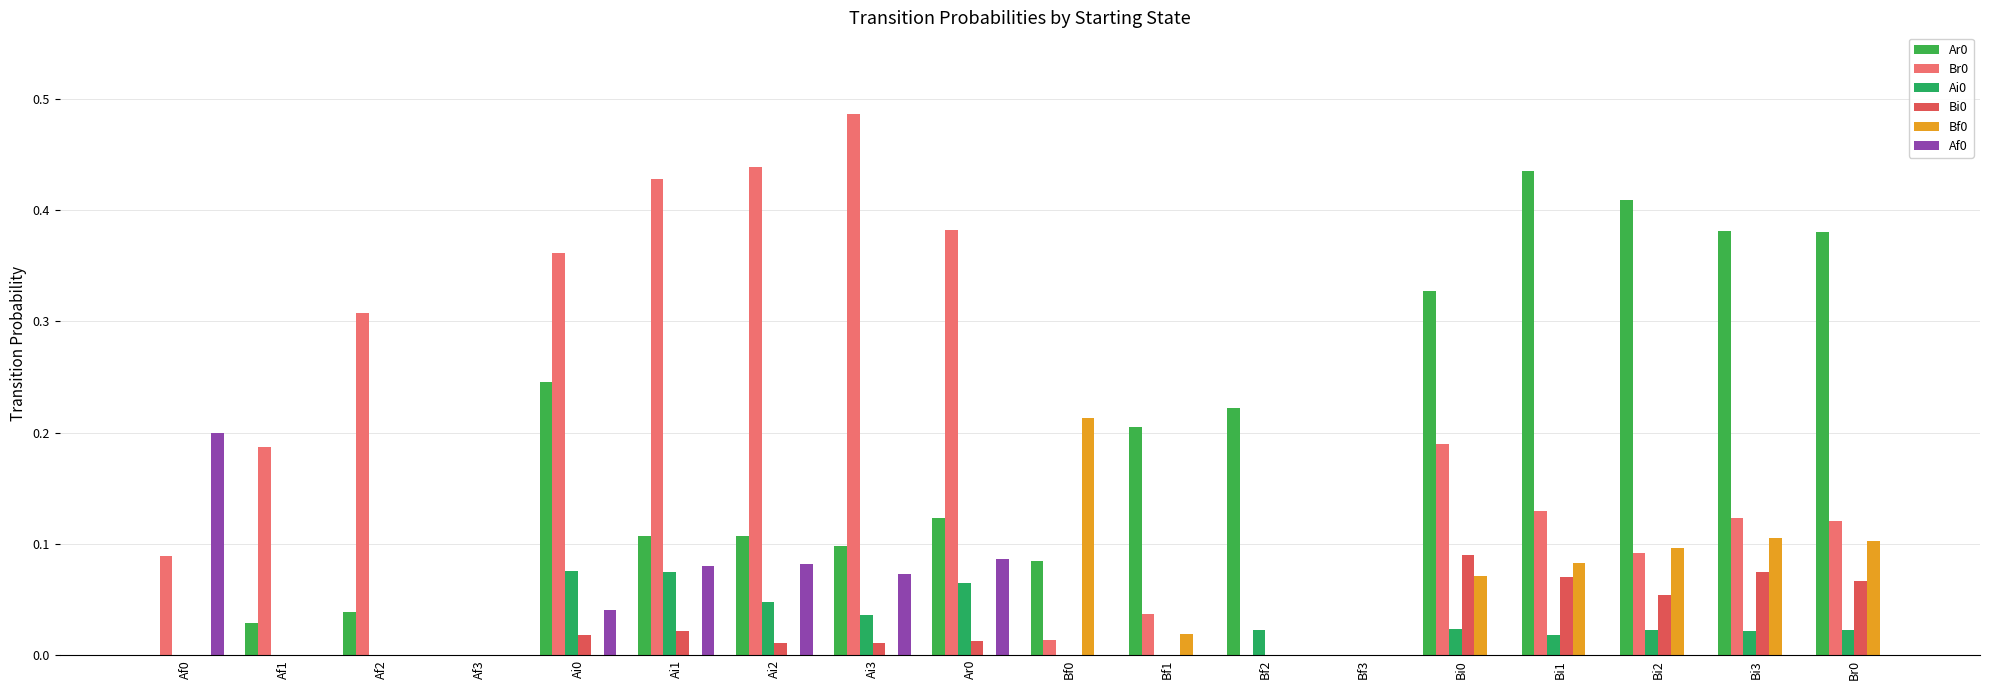

What is the difference between the maximum and second lowest values in the Bf0 series?

0.2